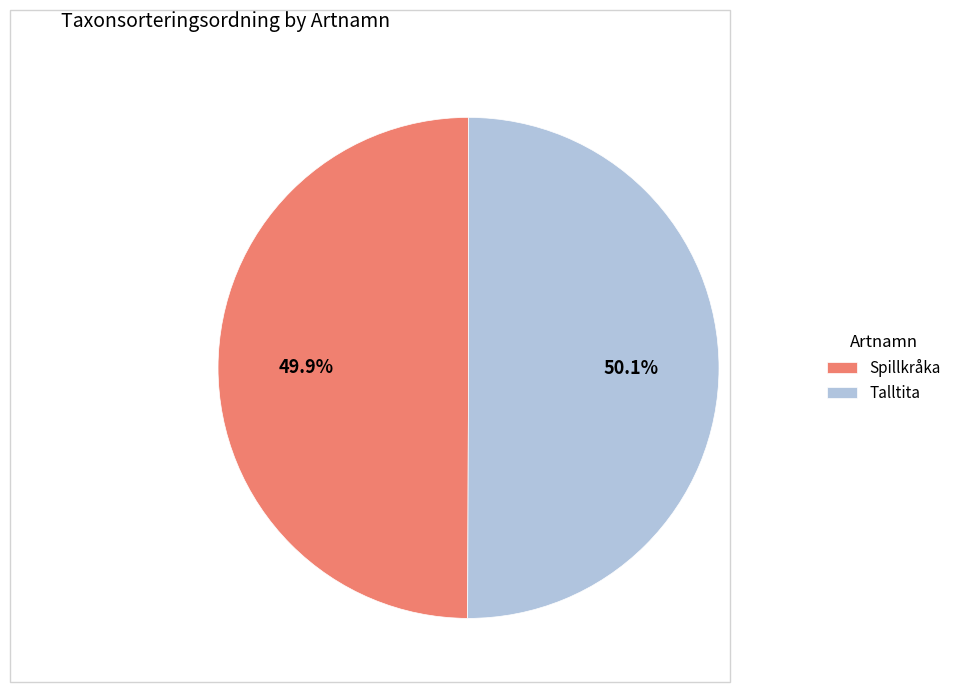

What portion of the pie excludes Spillkråka?

50.1%